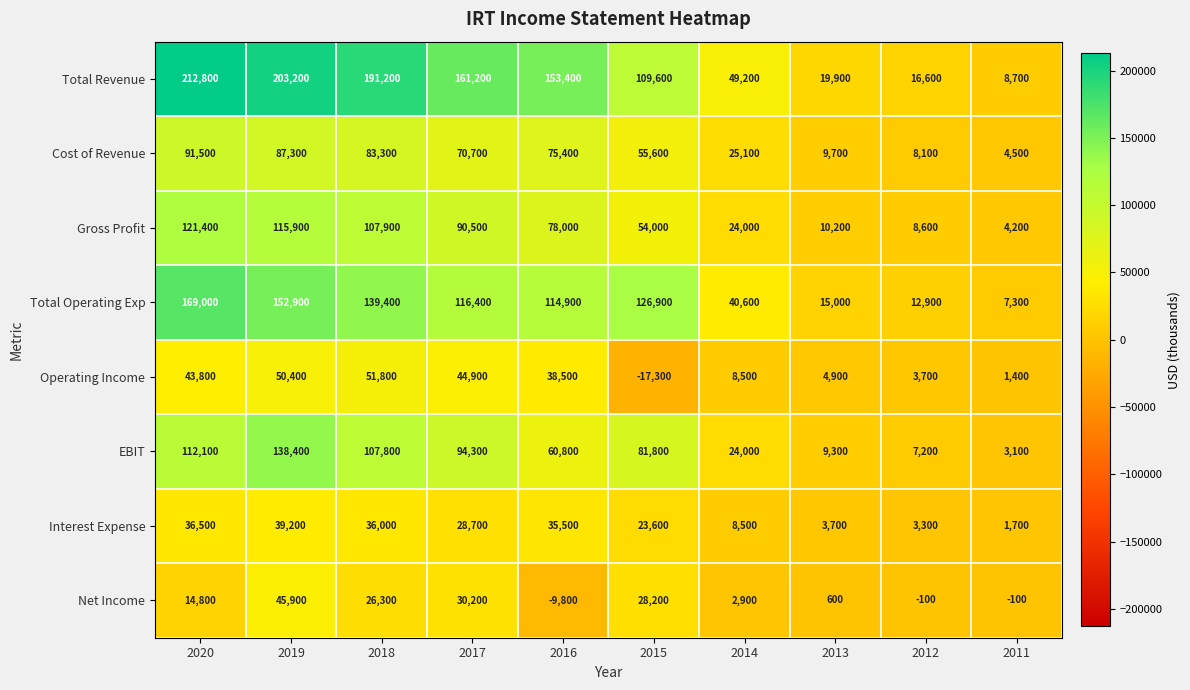

At which category is the sum across all series the highest?

2019